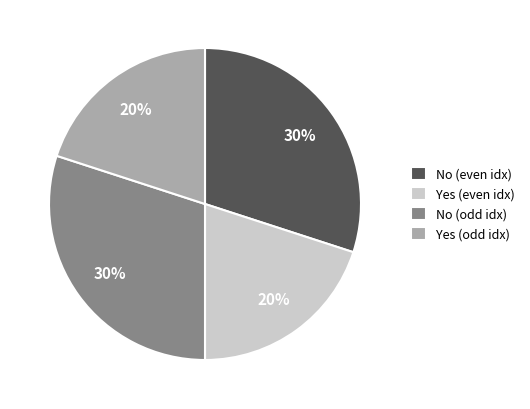

Is there a majority slice in this chart?

No